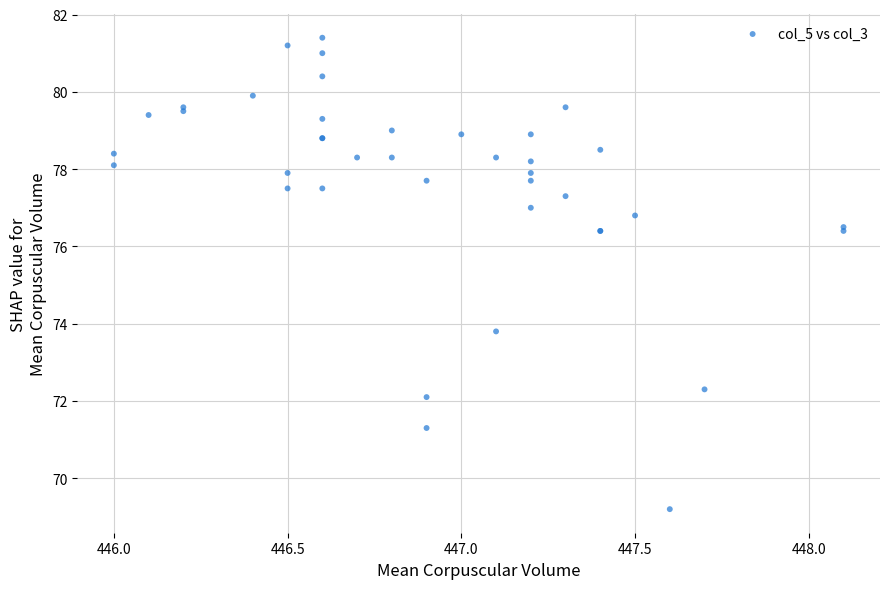

What Y value in the scatter plot is closest to 75?

73.8